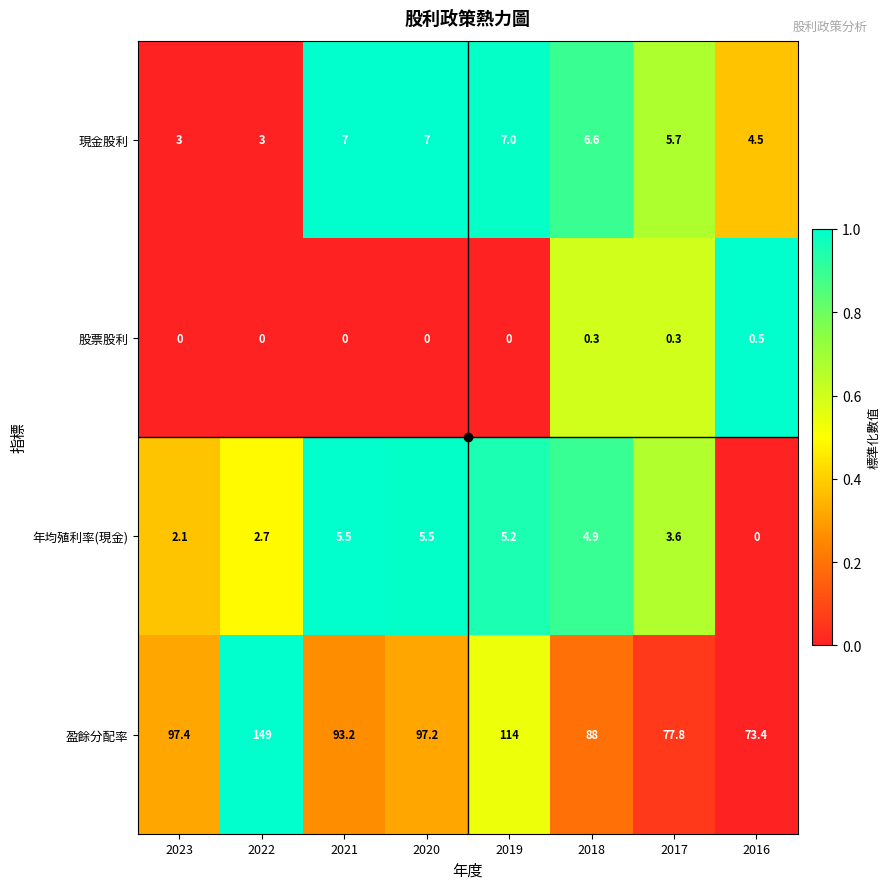

Which category has the highest value in the 盈餘分配率 series?

2022